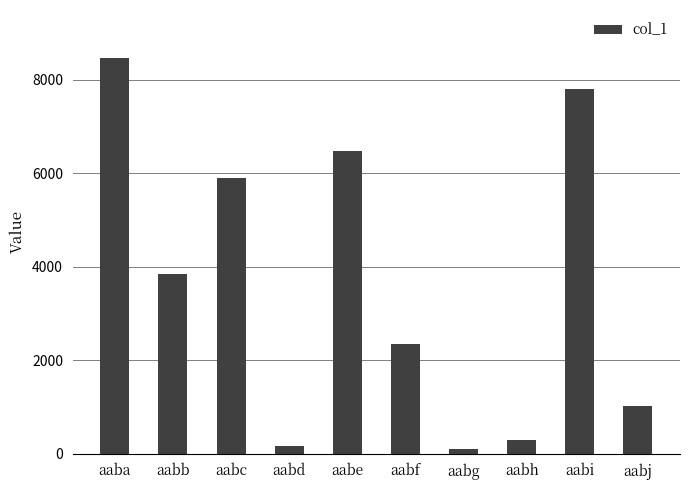

What is the sum of all values?

36442